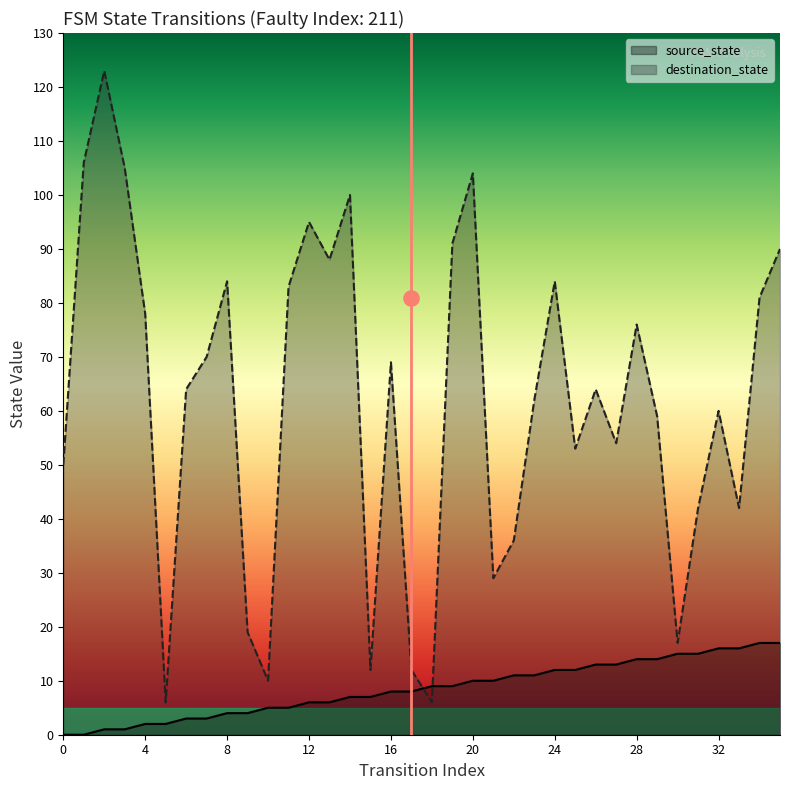

What are all the series names shown in the legend?

source_state, destination_state